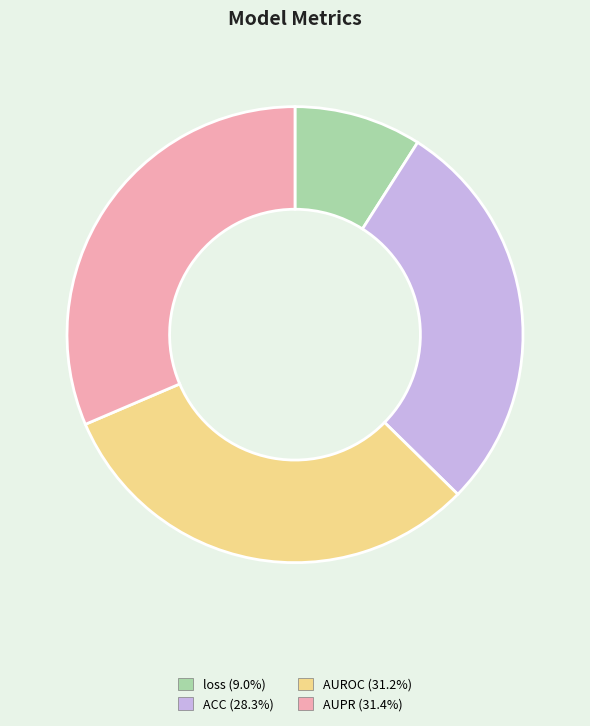

Which slice is the smallest?

loss